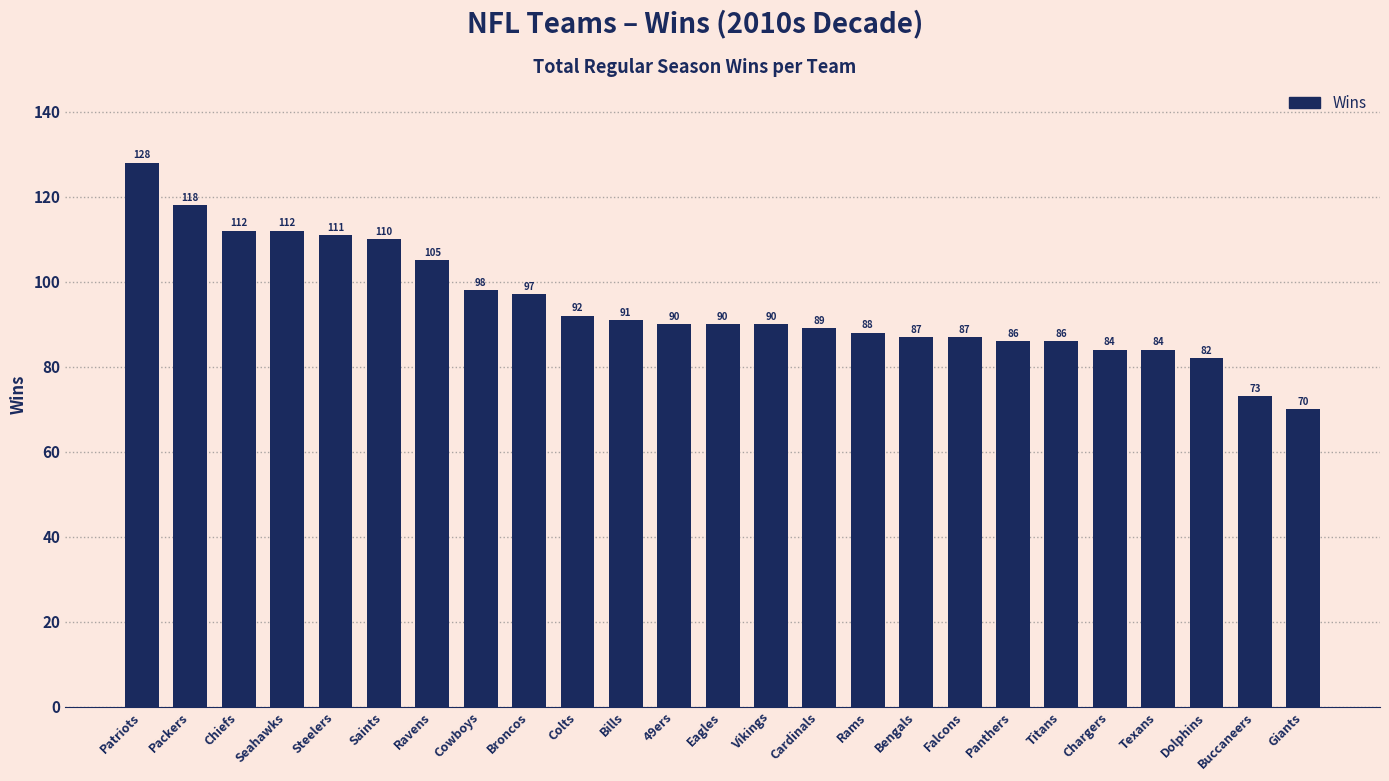

How many distinct data groups are displayed?

1